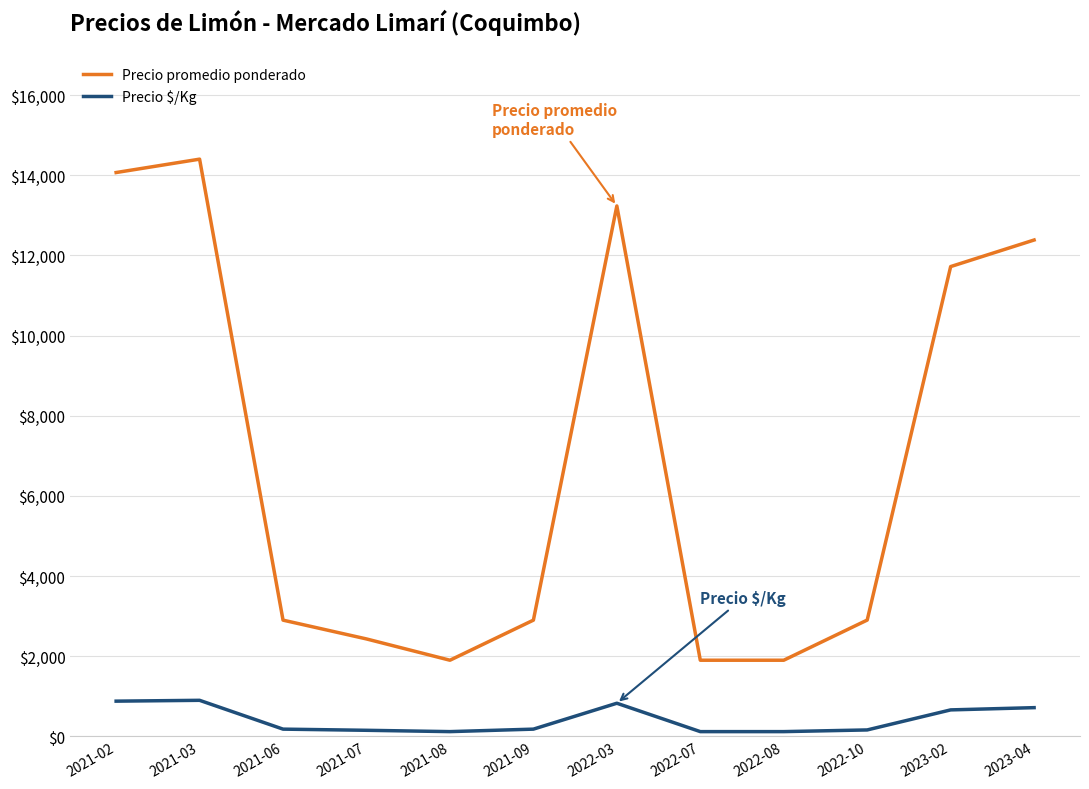

The Precio promedio ponderado series shows 1319 at 2022-08. True or false?

False